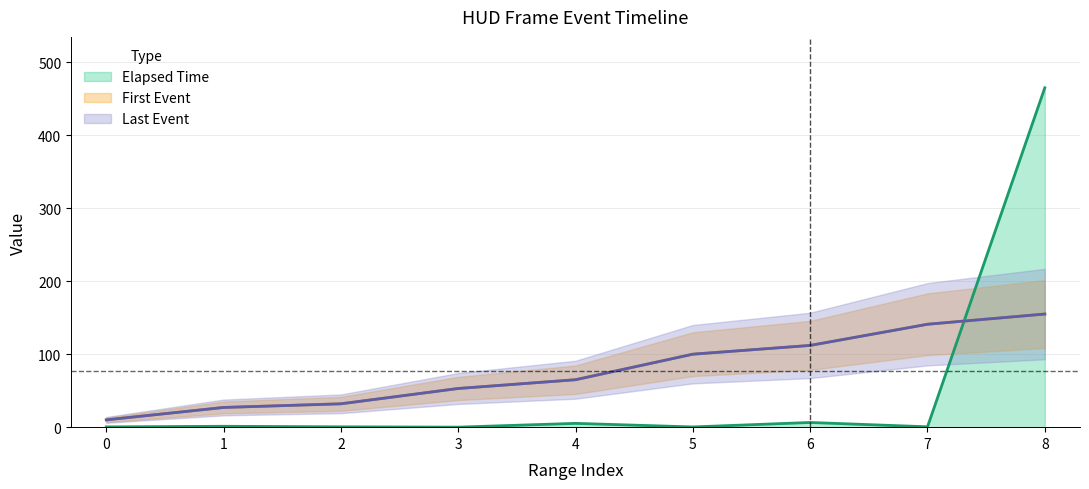

True or false: First Event has a value of 32.0 at 2.

True